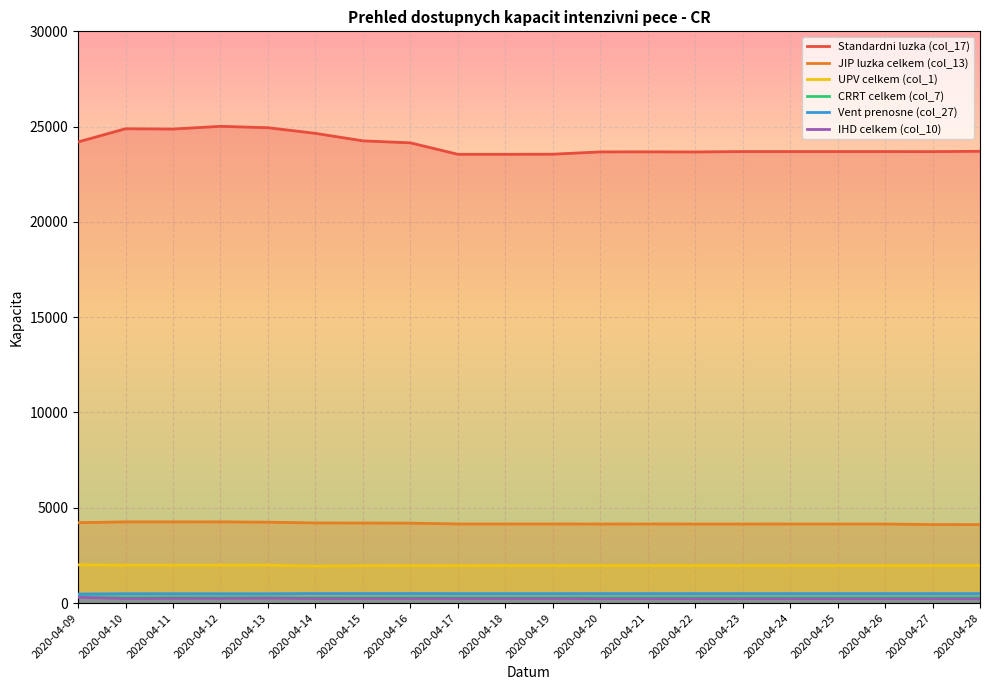

At which category is the sum across all series the highest?

2020-04-12